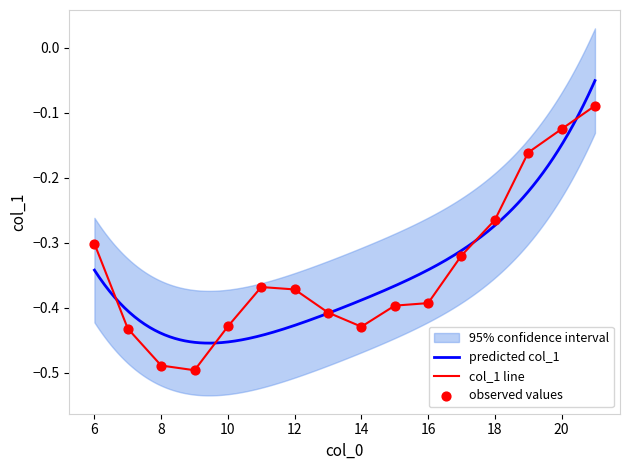

Which has a higher value, 20 or 17?

20